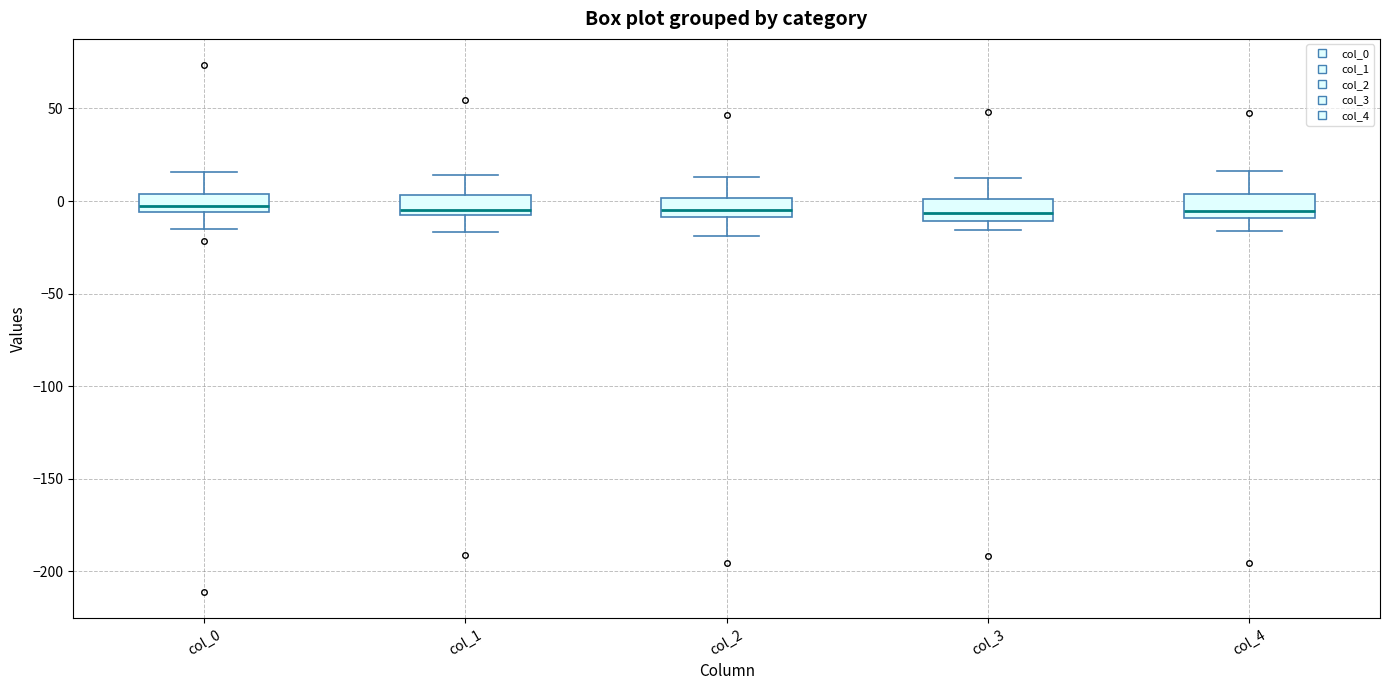

Reading left to right, read every box against the y-axis: the position of its median line, the range the box covers, and the ends of its whiskers. The values are not printed on the chart, so give them approximately, as read against the axis.

col_0: median -5 (just above the box's lower edge), box -5 to 5, whiskers -15 to 15
col_1: median -5 (just above the box's lower edge), box -5 to 5, whiskers -15 to 15
col_2: median -5, box -10 to 0, whiskers -20 to 15
col_3: median -5, box -10 to 0, whiskers -15 to 10
col_4: median -5, box -10 to 5, whiskers -15 to 15